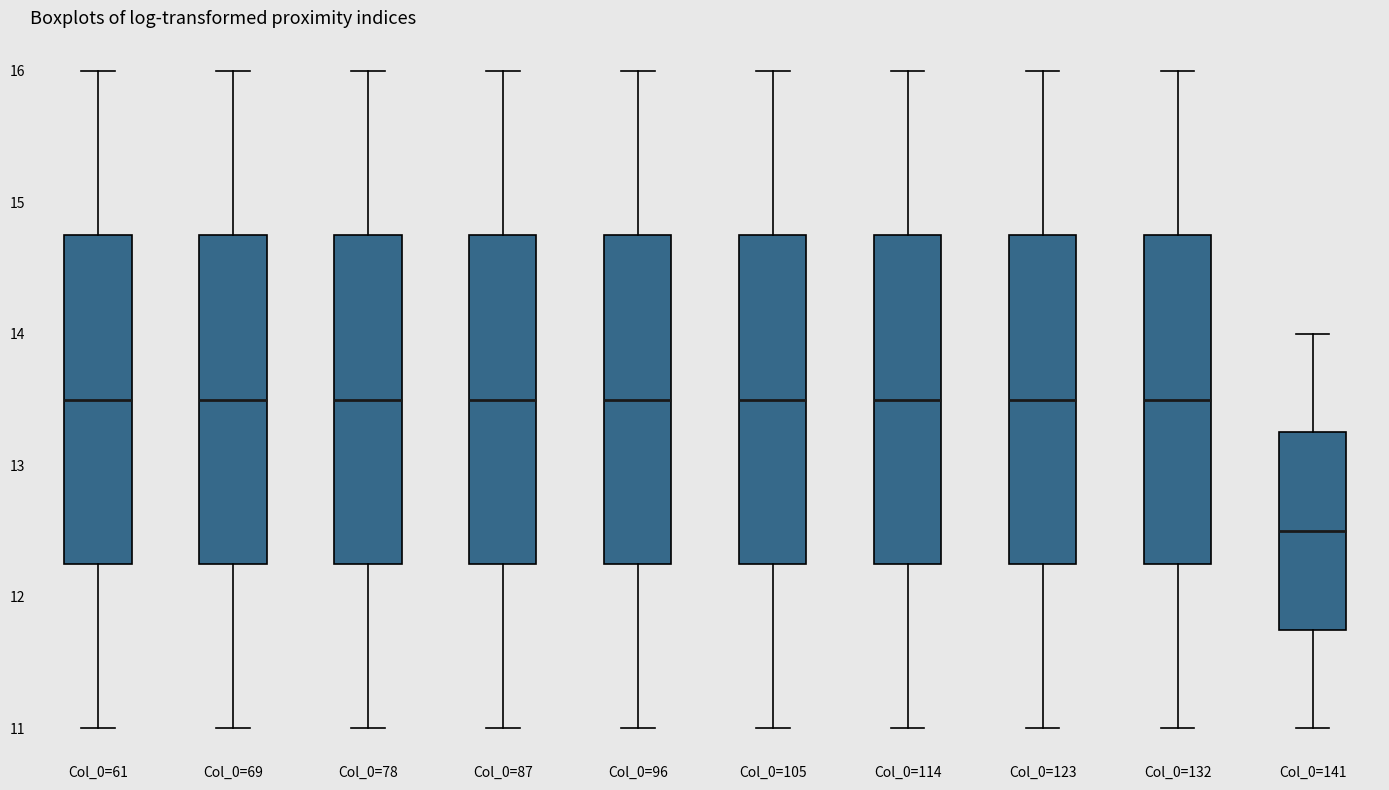

Reading left to right, transcribe this box plot: for each box, give where its median line is, the range the box spans, and where its two whiskers end, as read against the y-axis. The values are not printed on the chart, so give them approximately, as read against the axis.

Col_0=61: median 13.5, box 12.3 to 14.8, whiskers 11.0 to 16.0
Col_0=69: median 13.5, box 12.3 to 14.8, whiskers 11.0 to 16.0
Col_0=78: median 13.5, box 12.3 to 14.8, whiskers 11.0 to 16.0
Col_0=87: median 13.5, box 12.3 to 14.8, whiskers 11.0 to 16.0
Col_0=96: median 13.5, box 12.3 to 14.8, whiskers 11.0 to 16.0
Col_0=105: median 13.5, box 12.3 to 14.8, whiskers 11.0 to 16.0
Col_0=114: median 13.5, box 12.3 to 14.8, whiskers 11.0 to 16.0
Col_0=123: median 13.5, box 12.3 to 14.8, whiskers 11.0 to 16.0
Col_0=132: median 13.5, box 12.3 to 14.8, whiskers 11.0 to 16.0
Col_0=141: median 12.5, box 11.8 to 13.3, whiskers 11.0 to 14.0